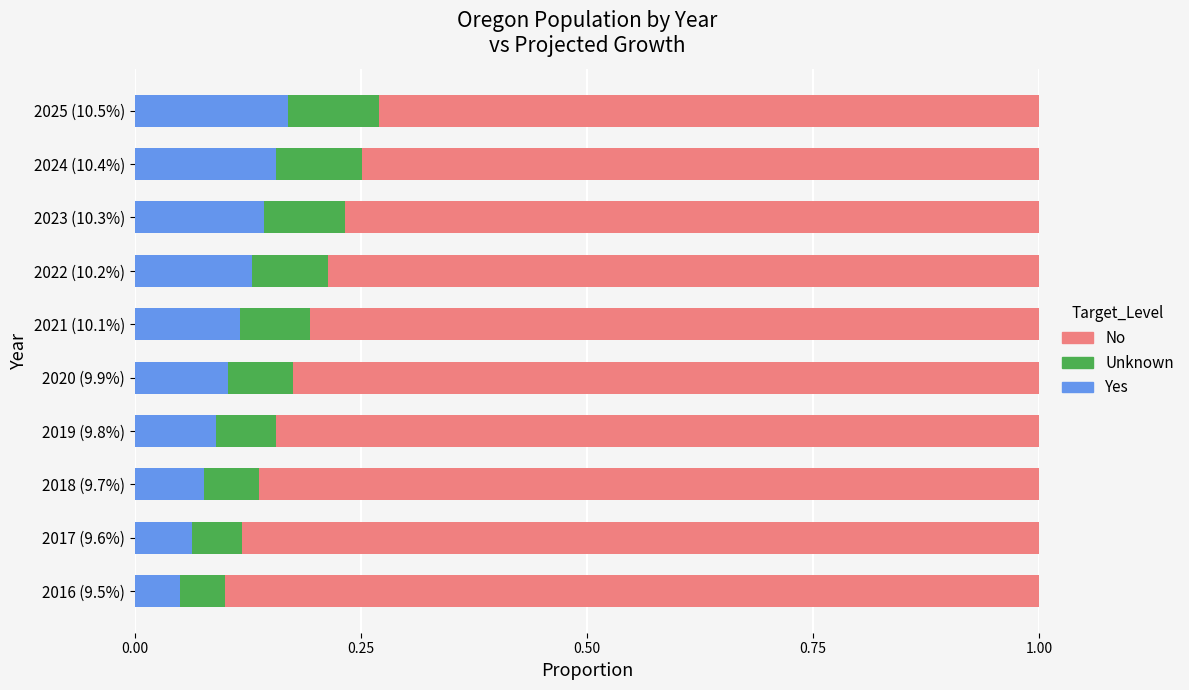

What is the sum of all Yes values?

1.1